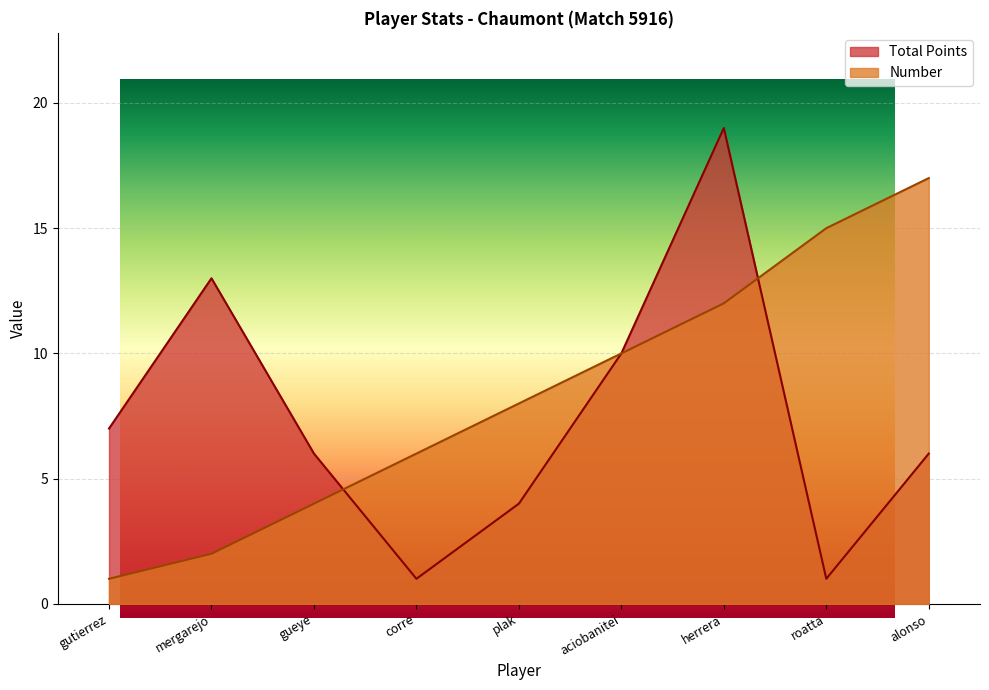

What is the minimum value for Number?

1